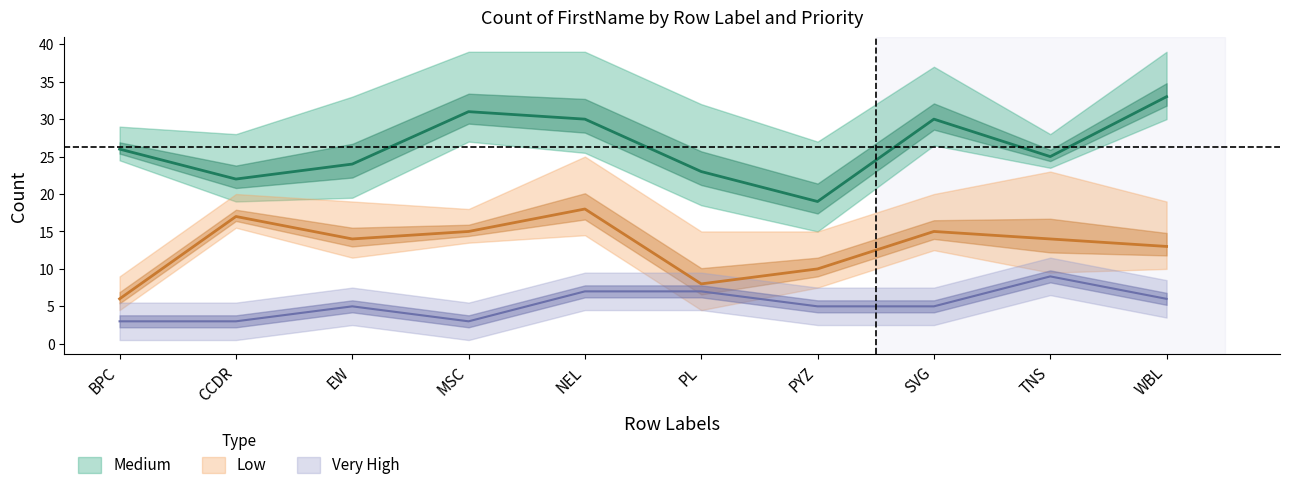

Reading left to right, list all the values displayed in this chart.

Medium: 26	22	24	31	30	23	19	30	25	33
Very High: 3	3	5	3	7	7	5	5	9	6
Low: 6	17	14	15	18	8	10	15	14	13